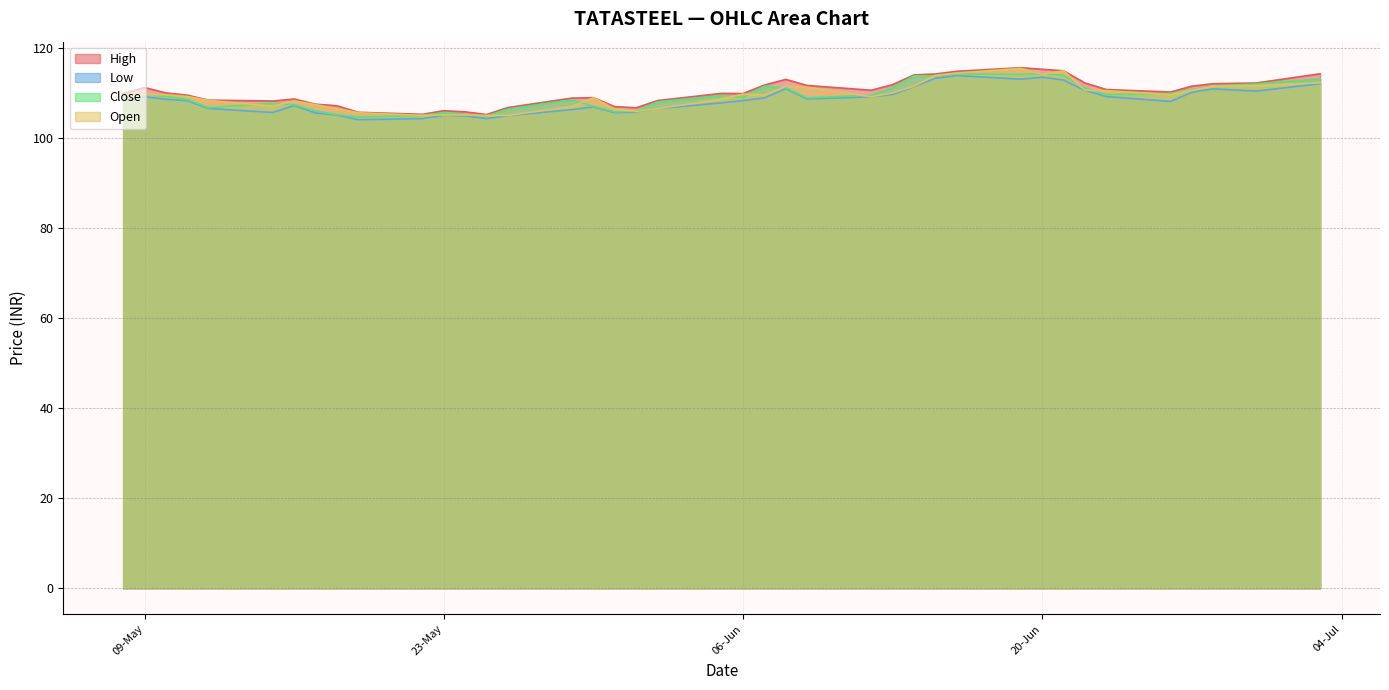

What is the maximum value shown in the chart?

115.6